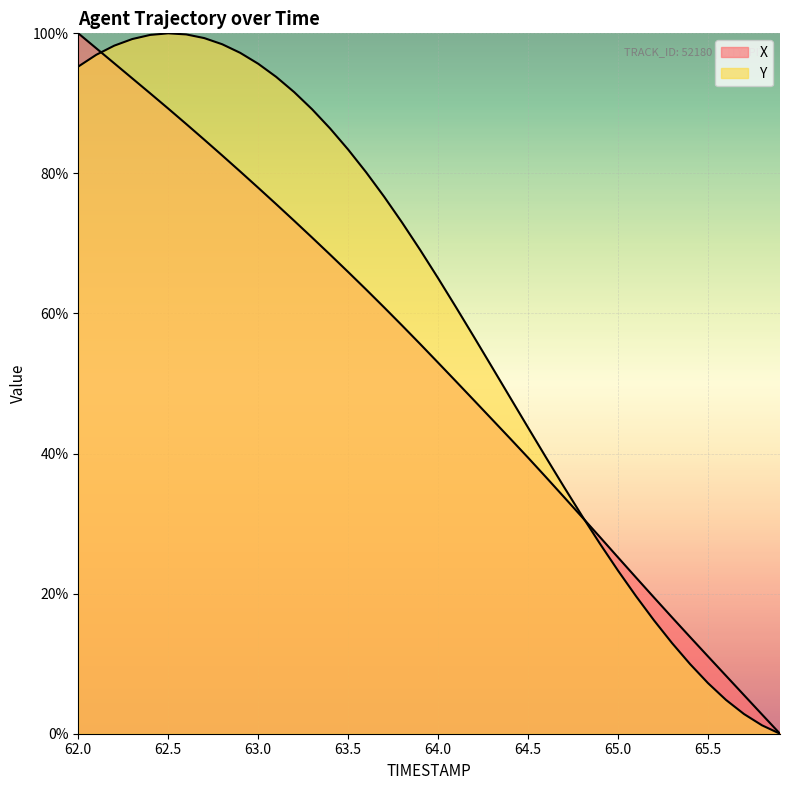

The X series shows 148.1 at 62.7. True or false?

False